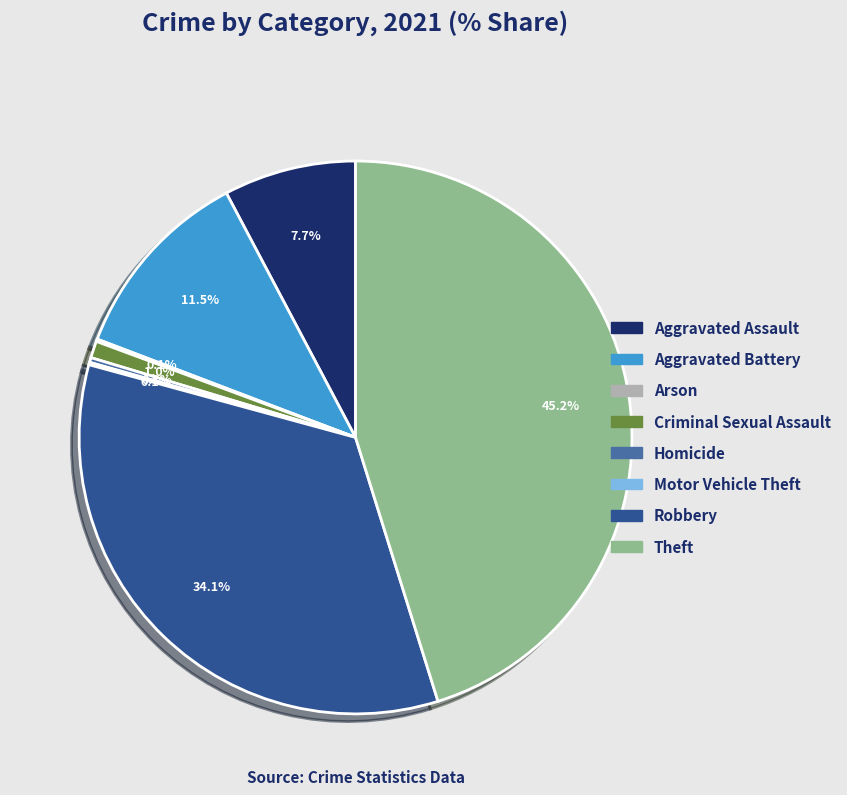

Is Theft the majority of the pie?

No